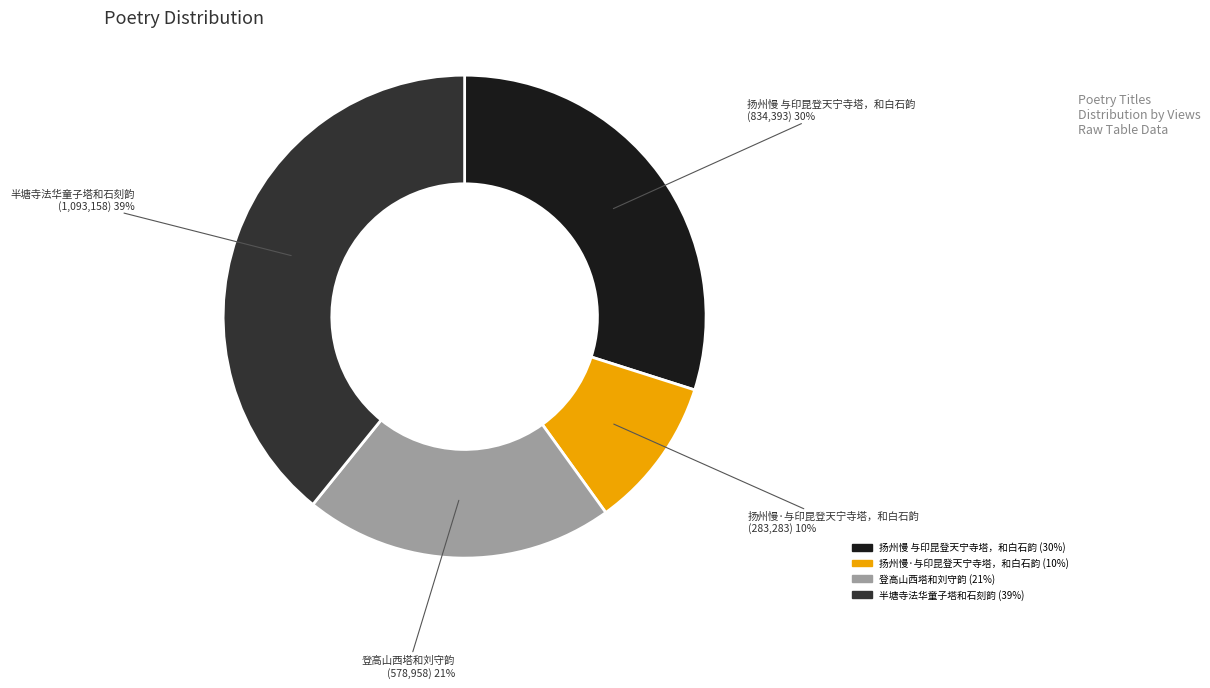

Is the sum of 扬州慢 与印昆登天宁寺塔，和白石韵 and 扬州慢·与印昆登天宁寺塔，和白石韵 greater than half?

No